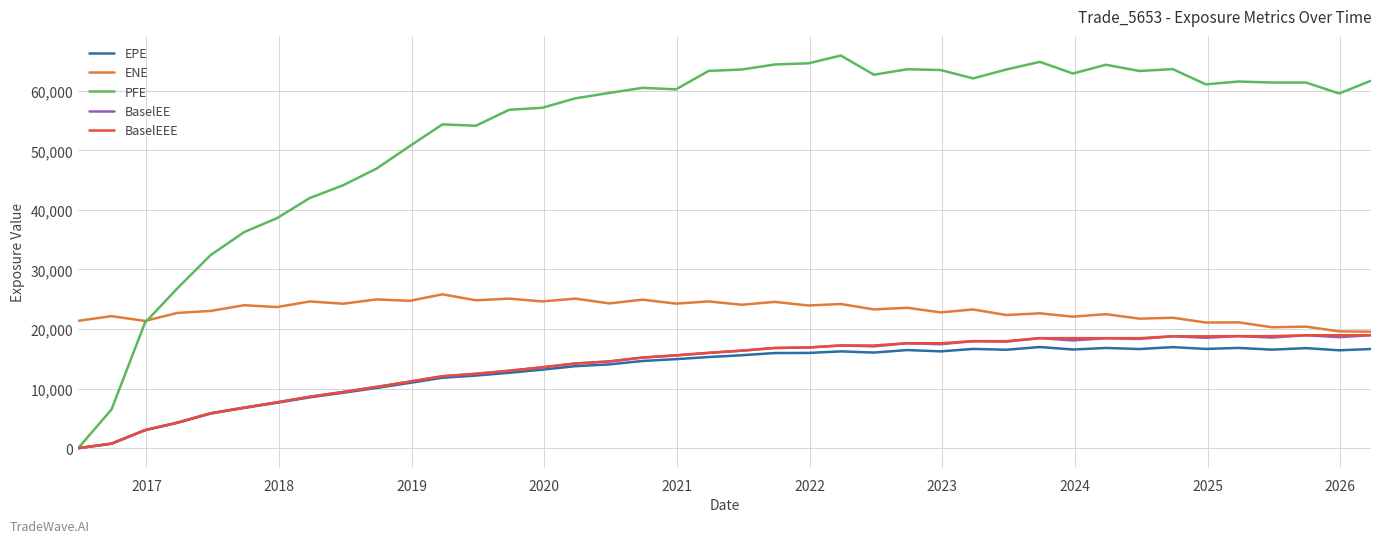

How many lines are shown in the chart?

5